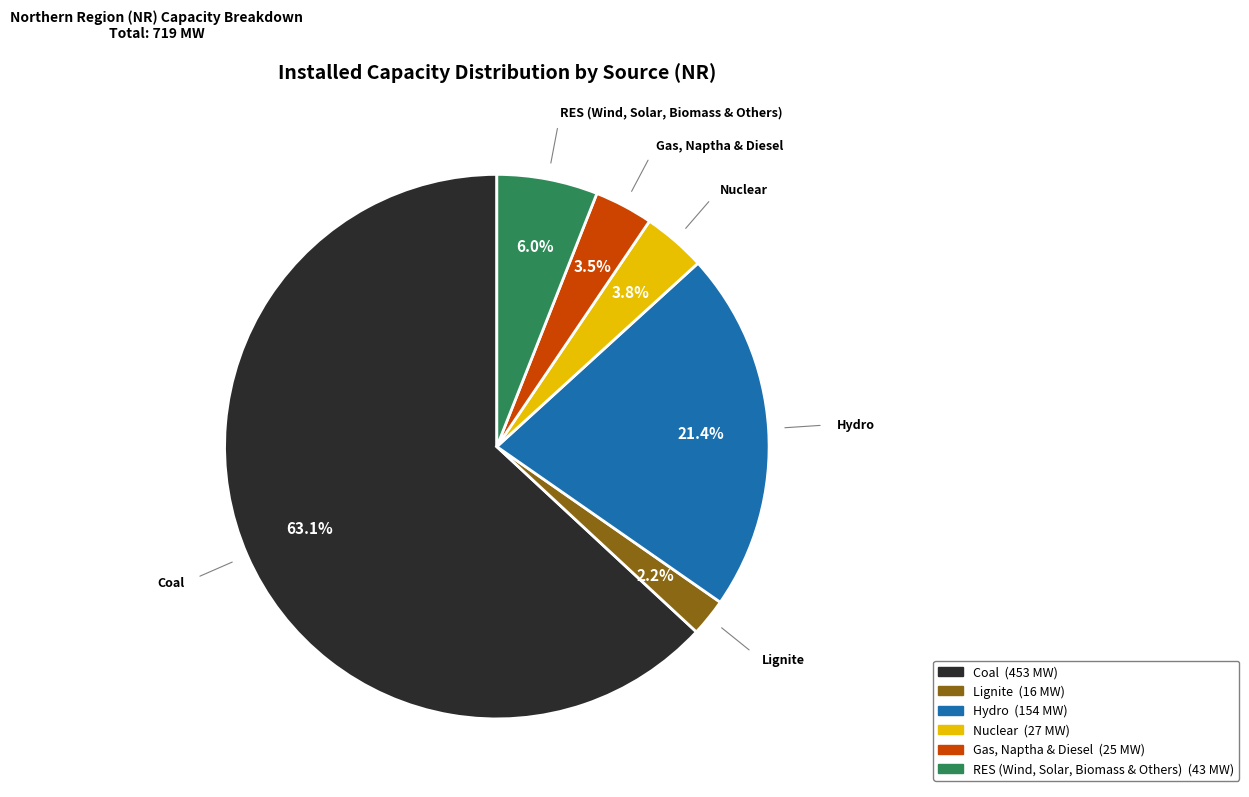

What is the majority slice?

Coal